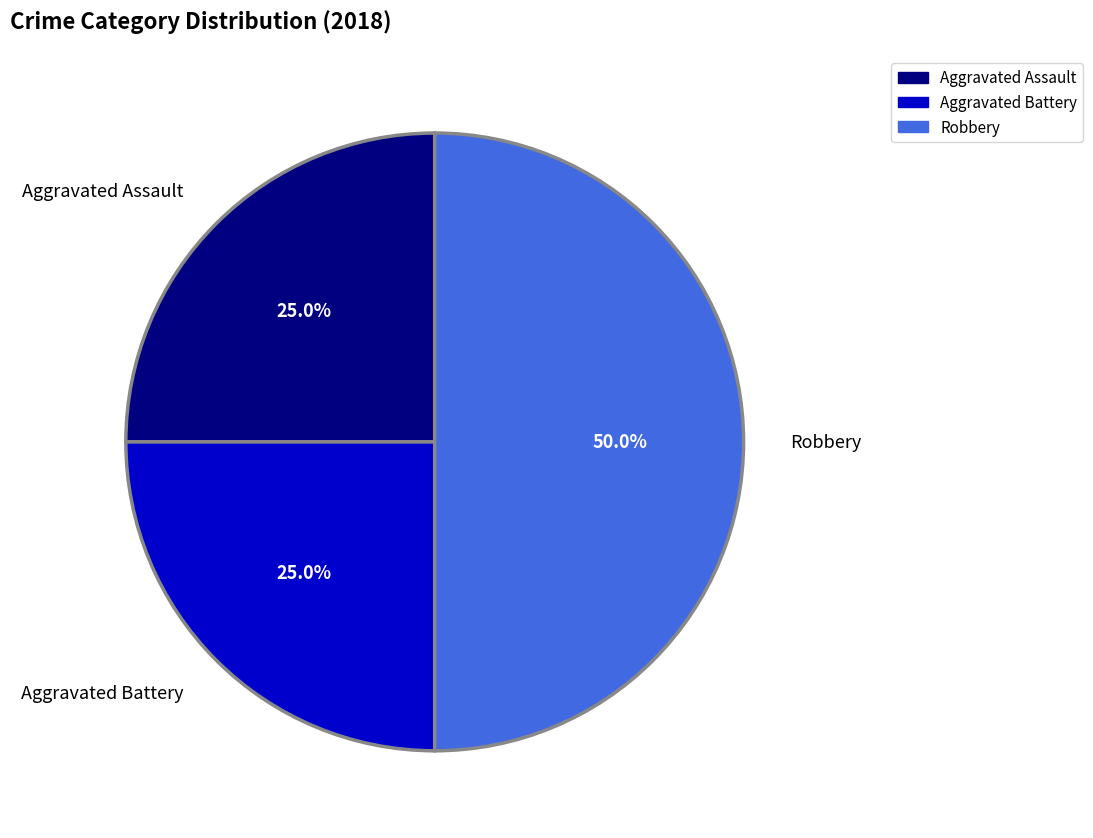

What percentage is NOT represented by Aggravated Battery?

75.0%